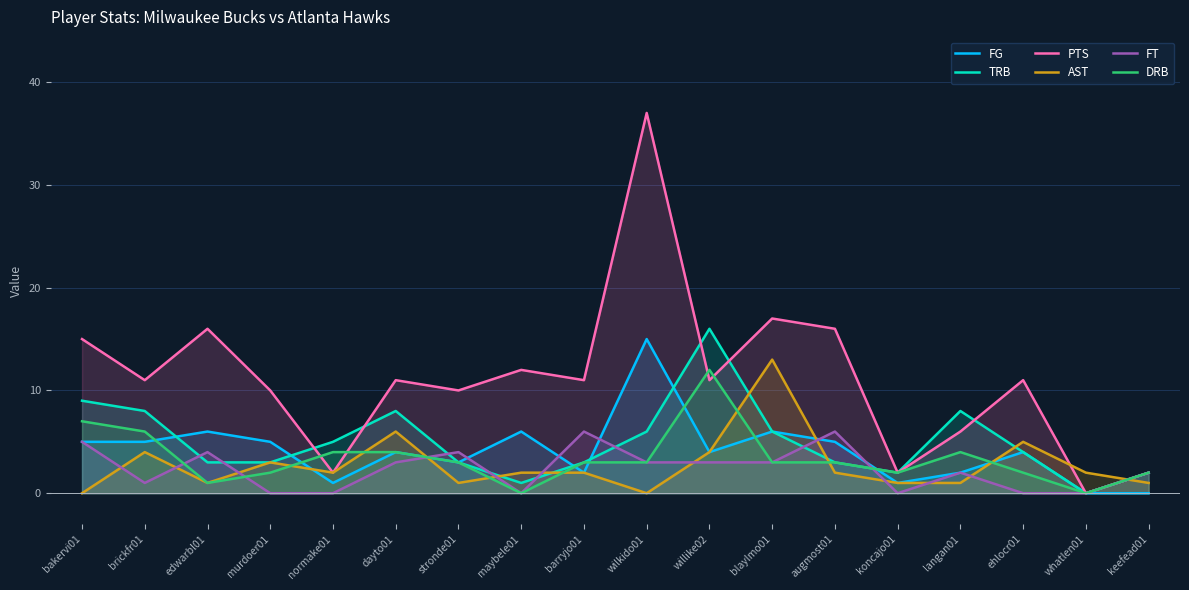

What is the value of the TRB point at the 12th from the left?

6